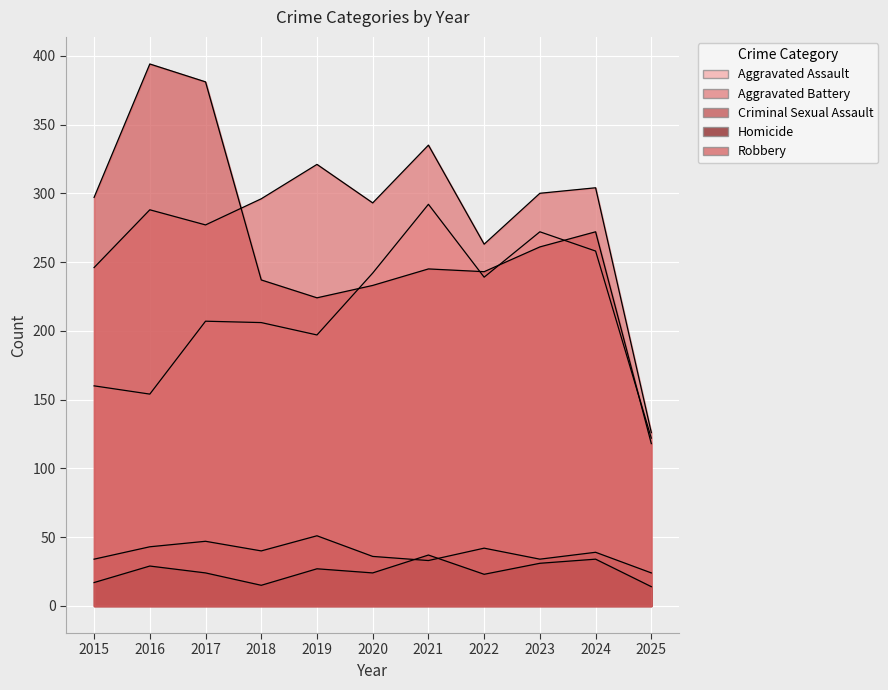

Is it true that Aggravated Assault equals 98 at 2022?

False